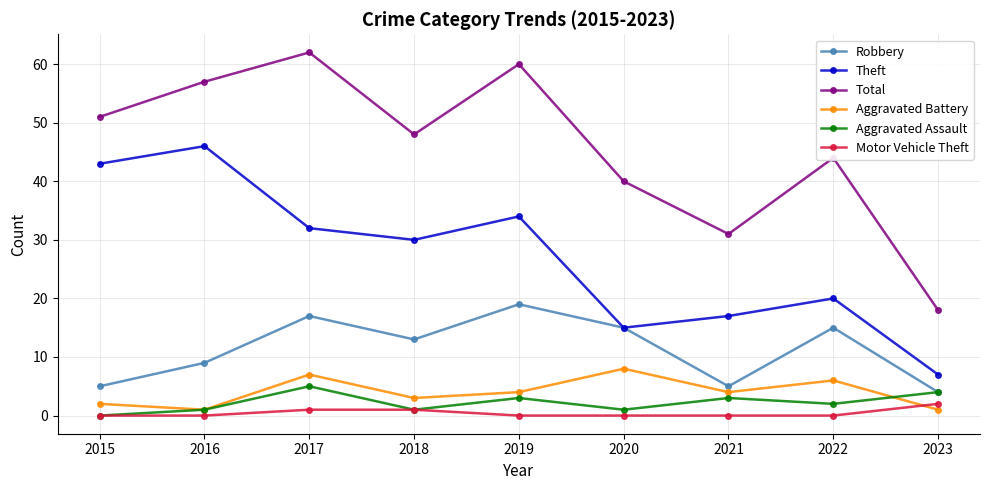

What is the spread (max minus min) of values at 2016?

57